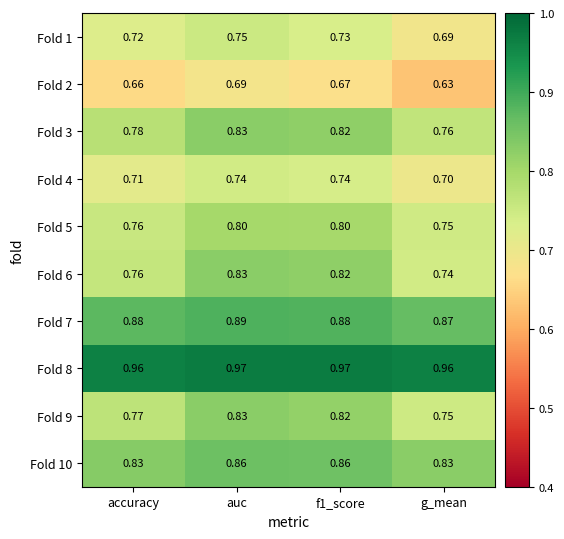

At which category is the sum across all series the highest?

auc